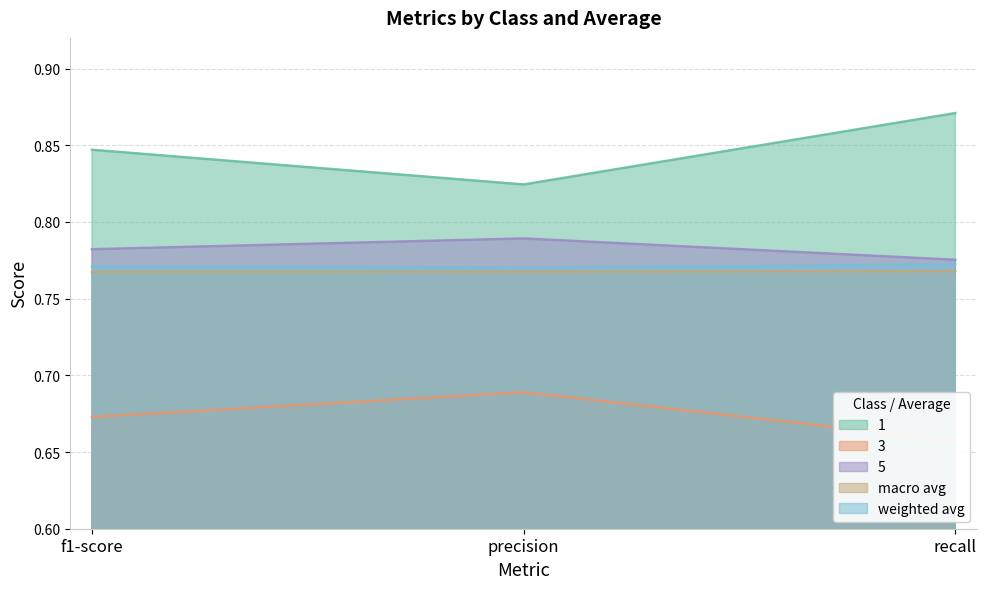

Which series has the largest total across all categories?

1